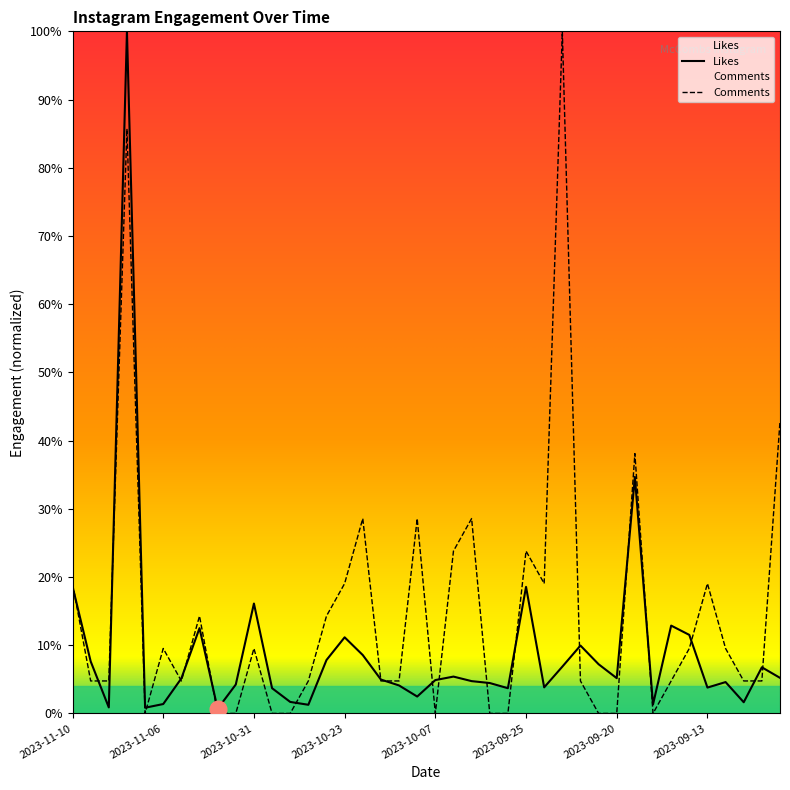

At which label does Likes first exceed 5?

2023-11-10